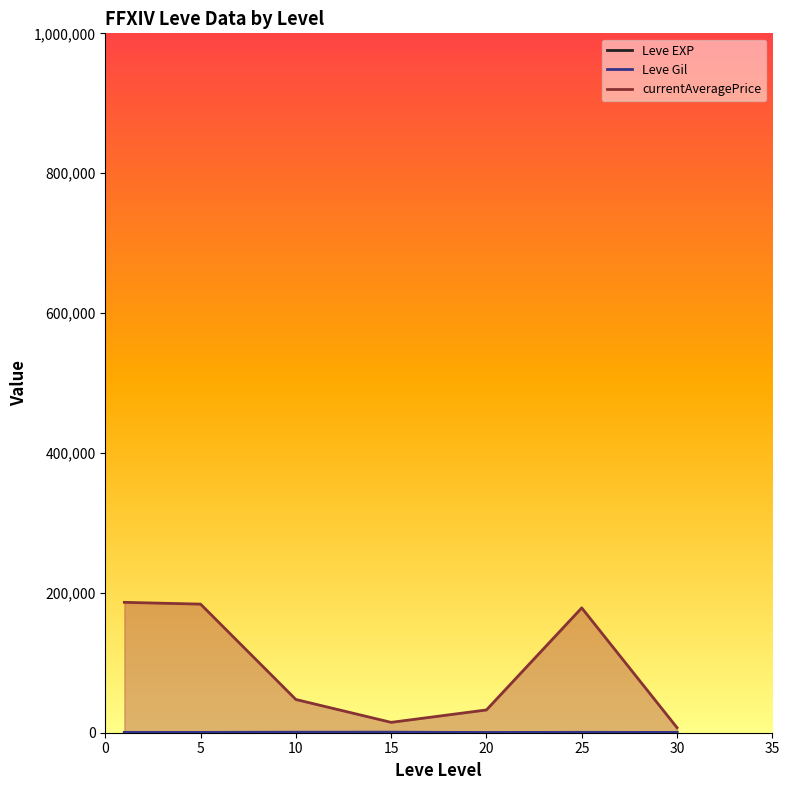

What is the greatest value displayed?

186434.8